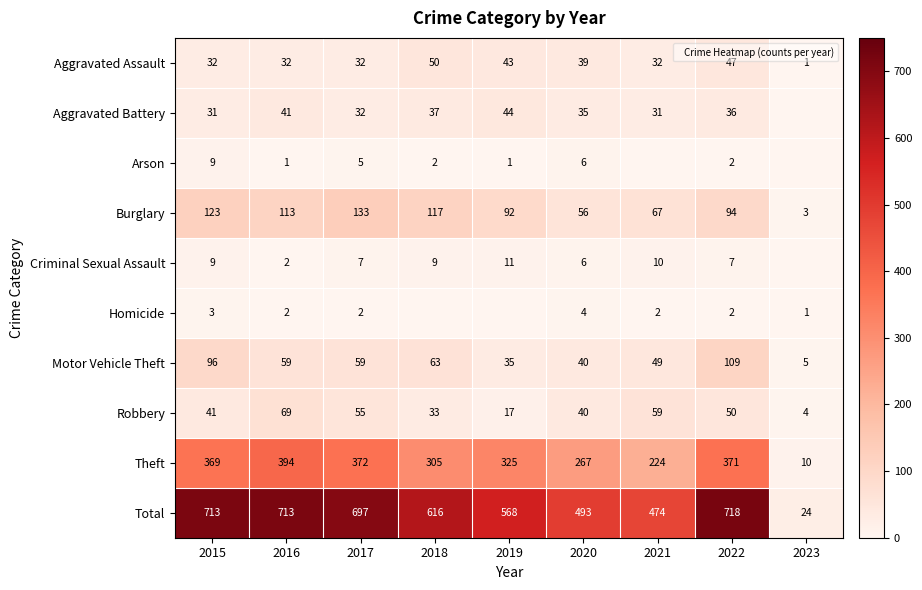

Where is Aggravated Battery nearest to the value 22?

2015